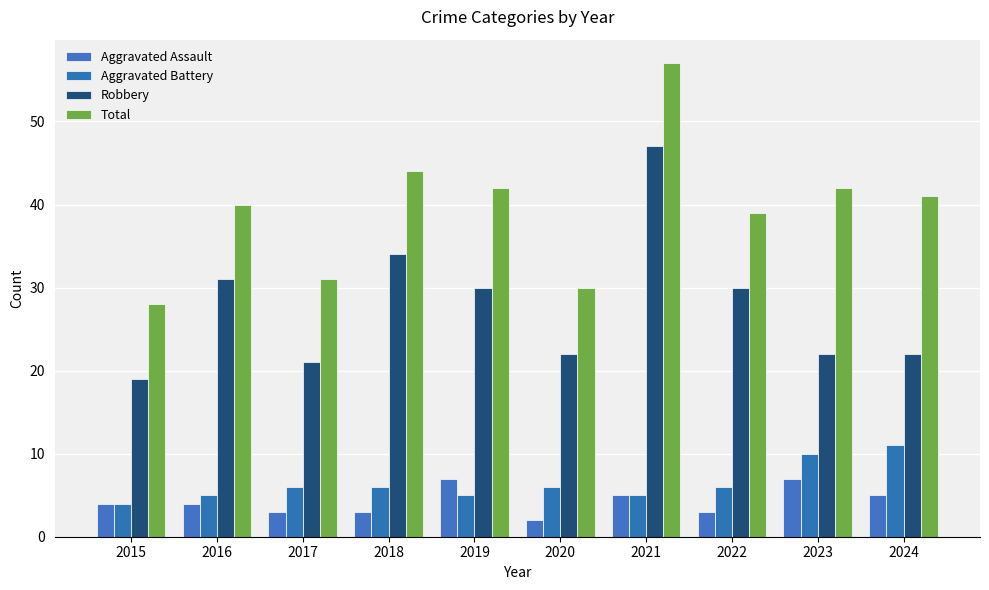

Between 2017 and 2019, which series saw the biggest shift?

Total